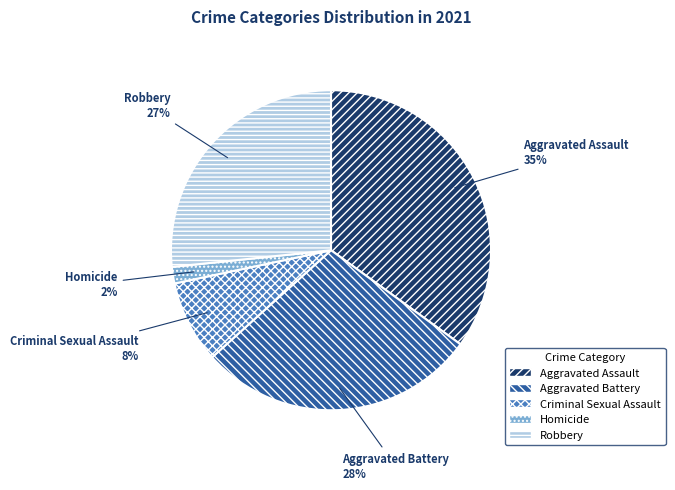

To the nearest percent, what portion does Aggravated Battery represent?

28%